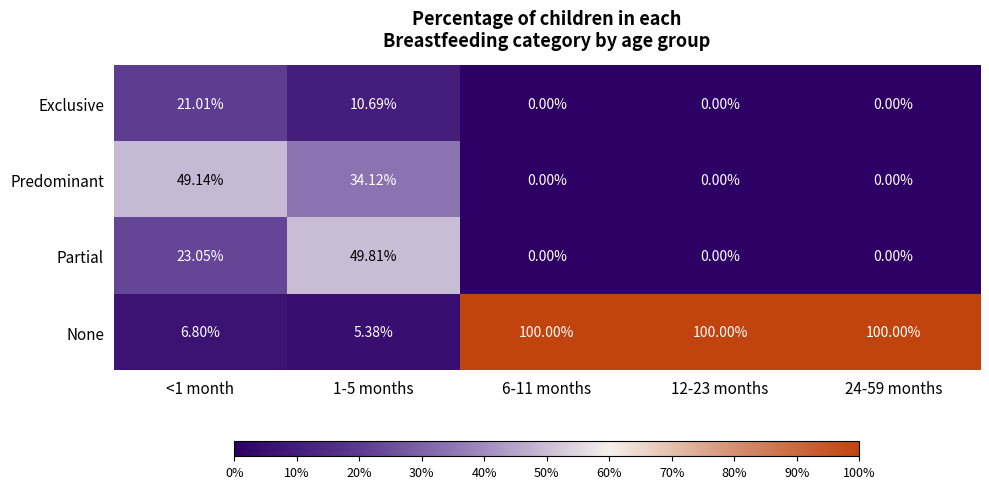

Which series has the largest range (max minus min)?

None